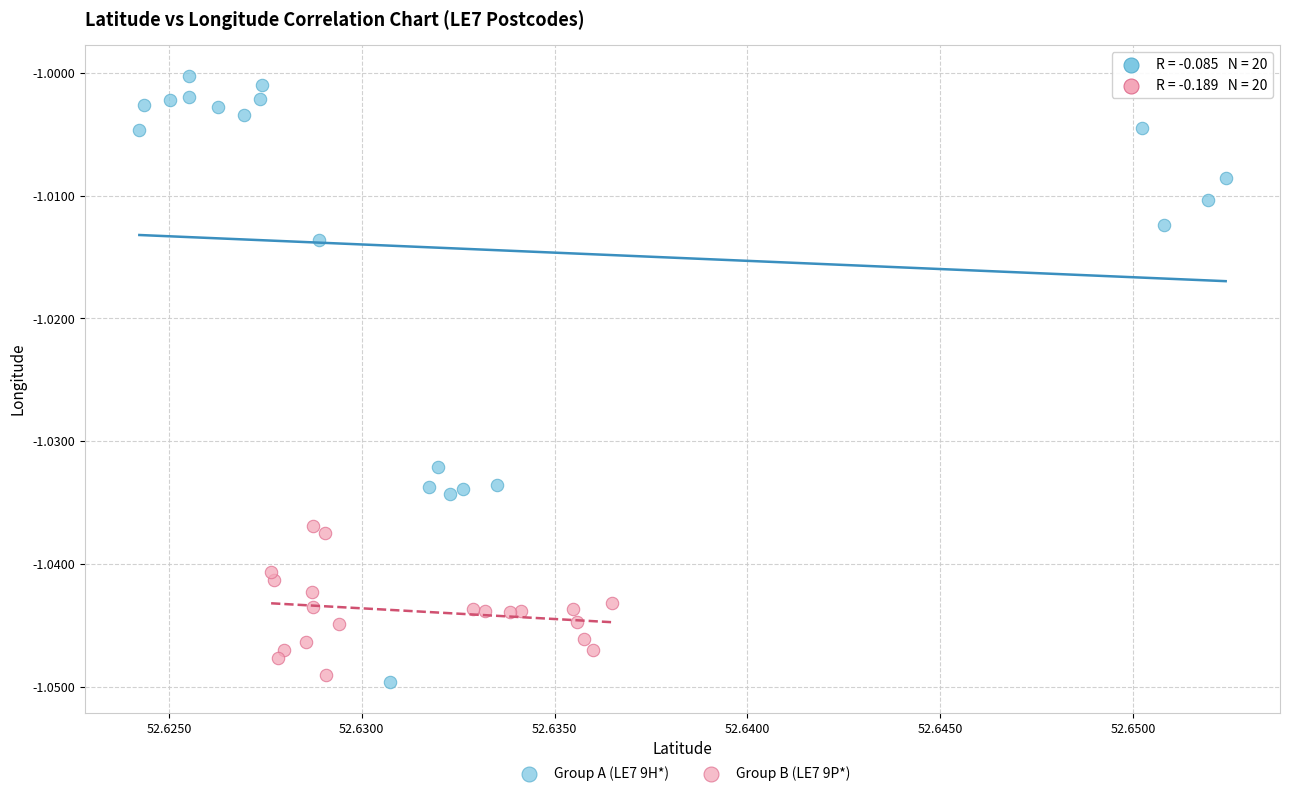

What are all the series names shown in the legend?

Group A (LE7 9H*), Group B (LE7 9P*)